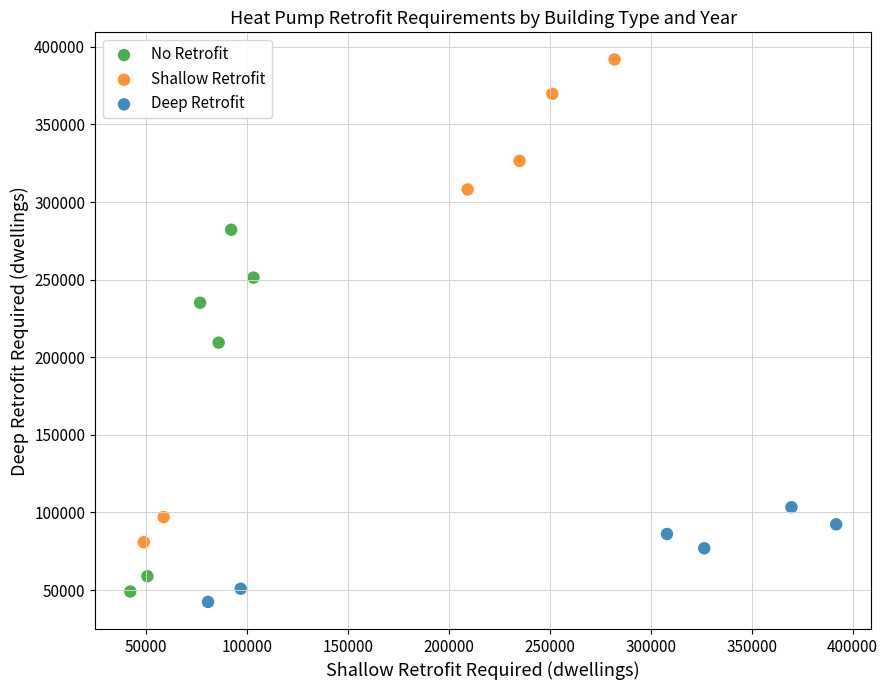

Which series reaches the minimum Y coordinate?

Deep Retrofit